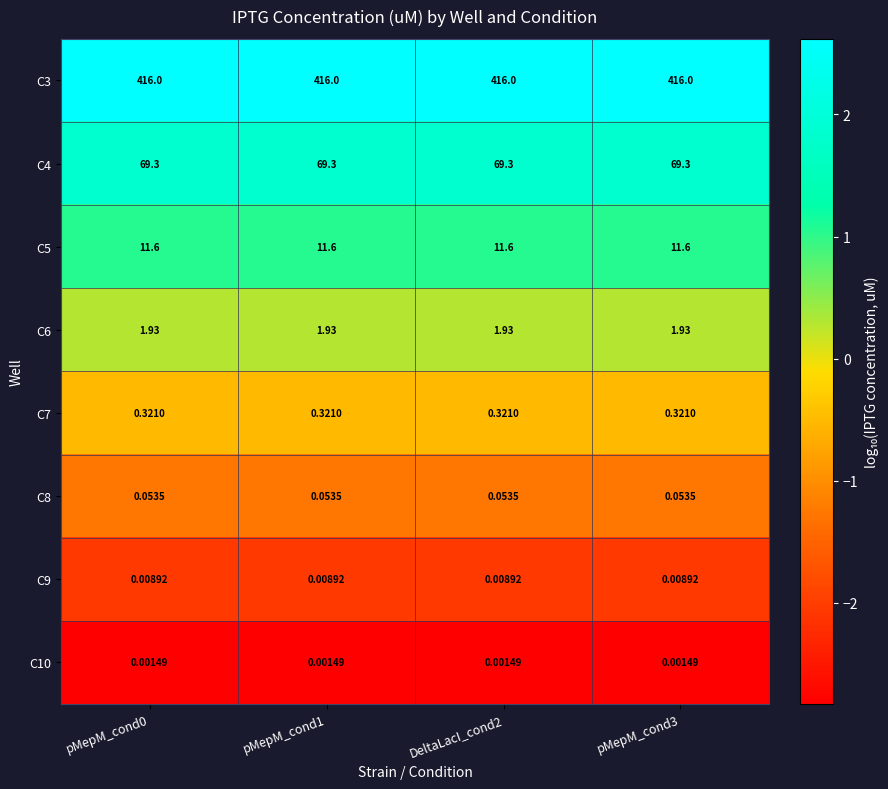

Is the value of C9 at DeltaLacI_cond2 greater than the value of C3 at pMepM_cond1?

No